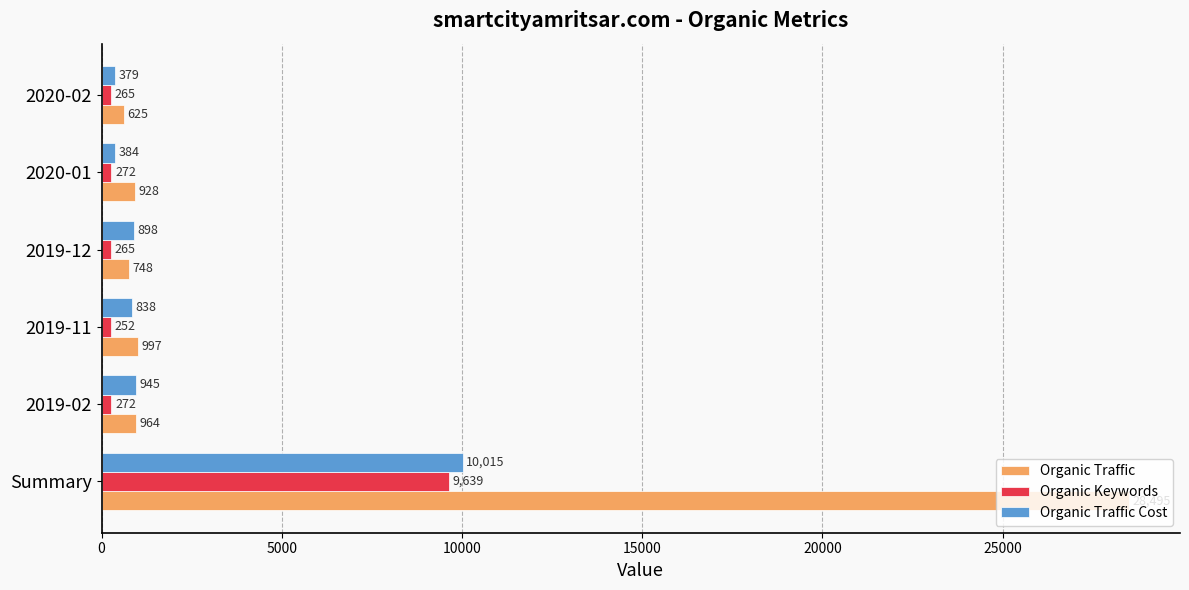

What is the spread (max minus min) of values at 2020-01?

656